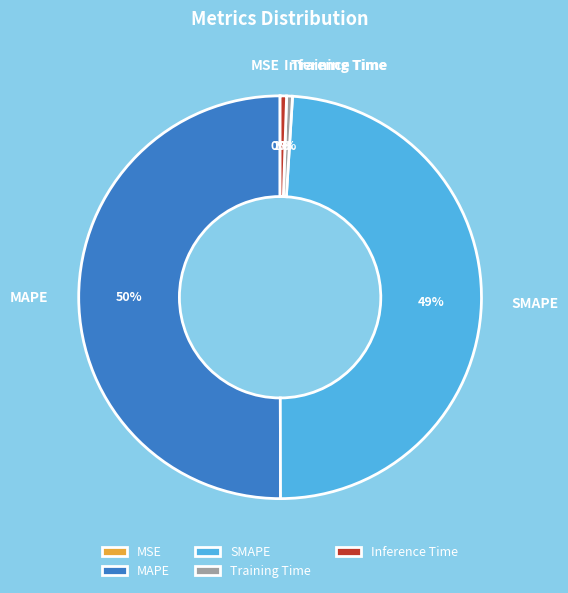

The SMAPE slice represents 58% of the pie. True or false?

False